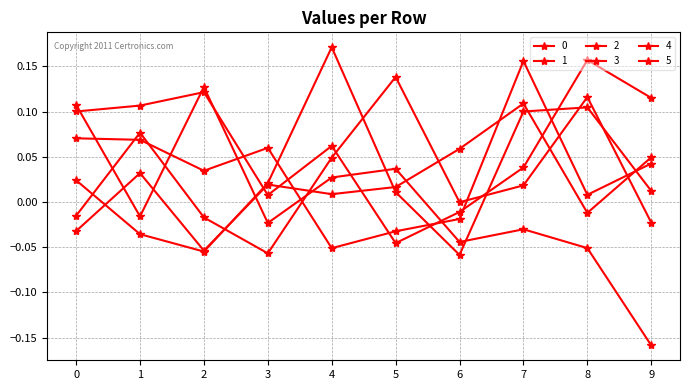

Is this an area chart (filled region under the line)?

No